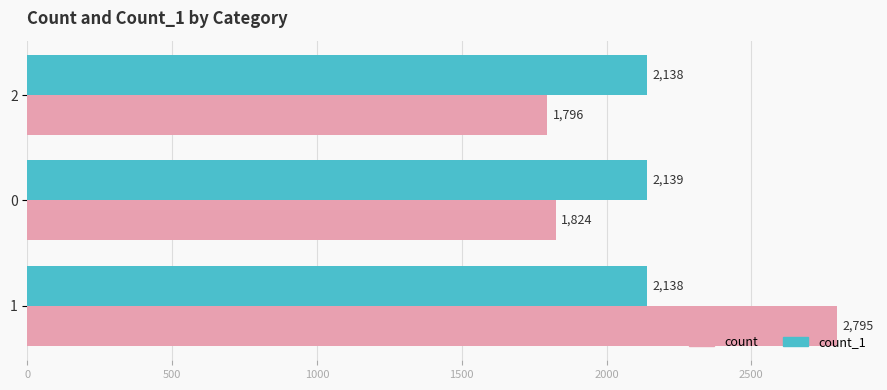

What is the approximate value of count_1 at 0?

2139